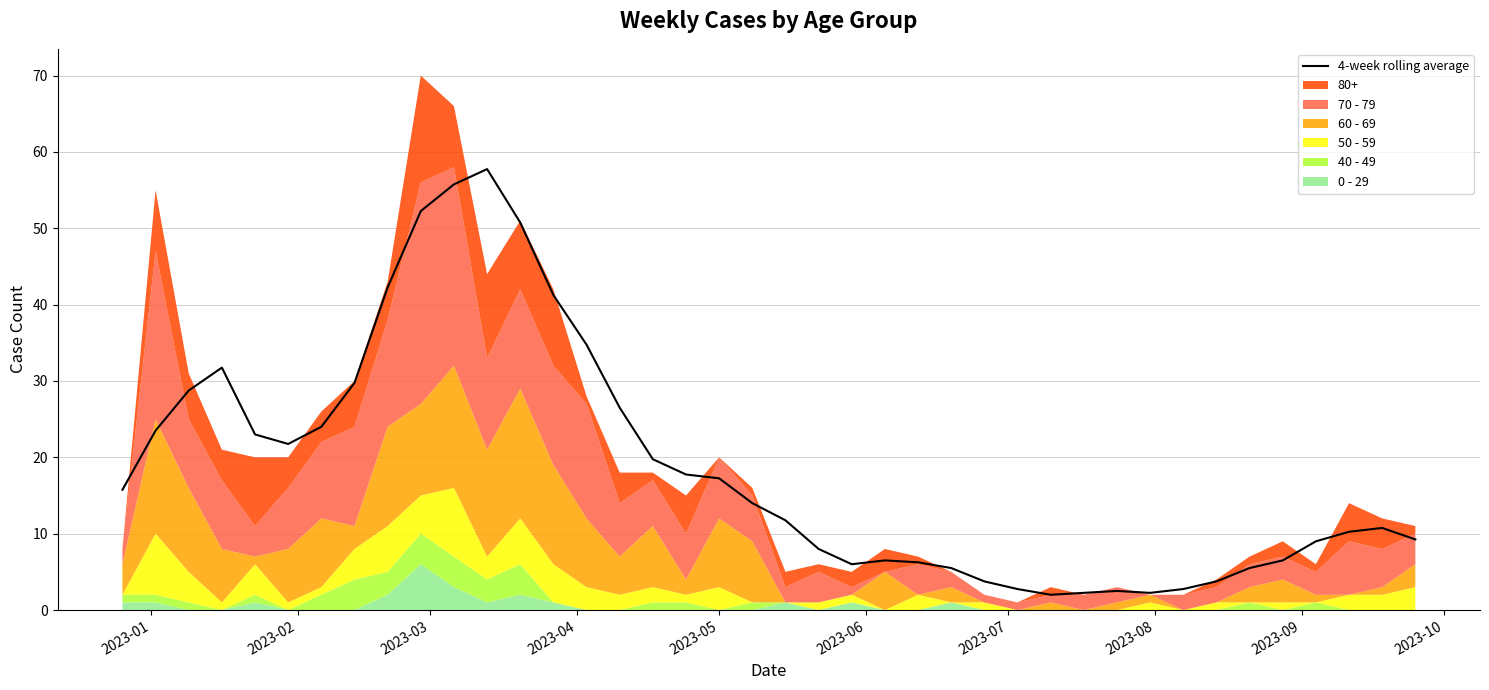

What is the highest value of the 4-week rolling average series?

57.8